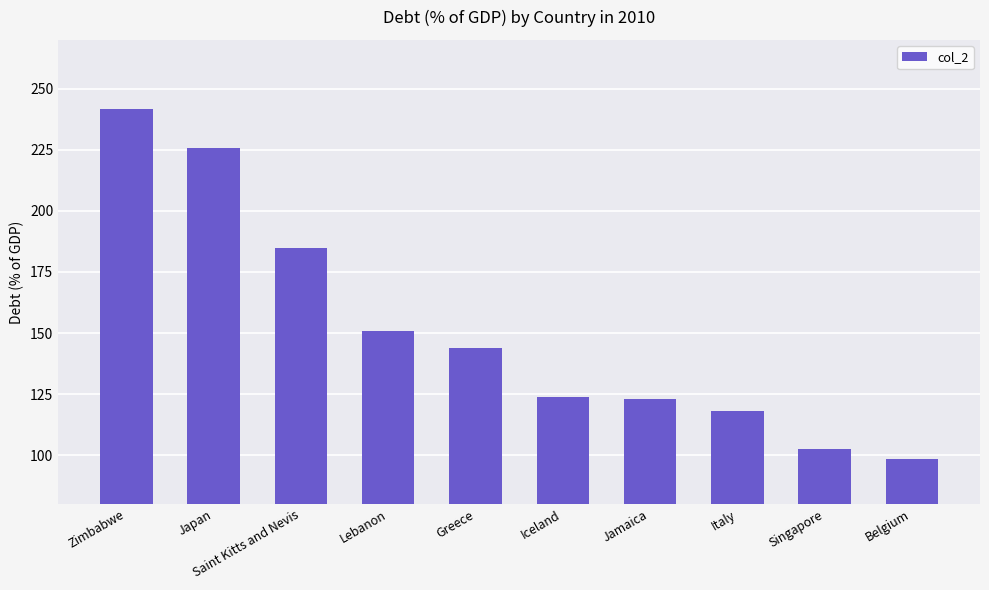

What is the sum of the values at Iceland and Belgium?

222.4